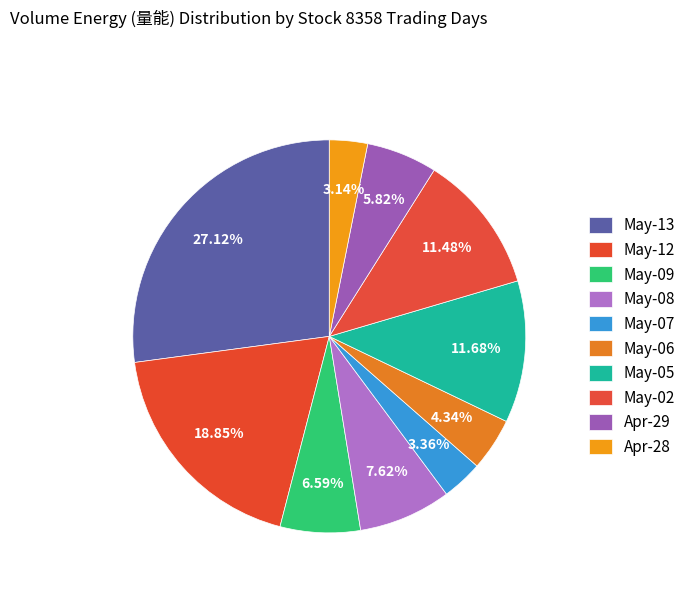

To the nearest percent, what is the average slice percentage?

10%